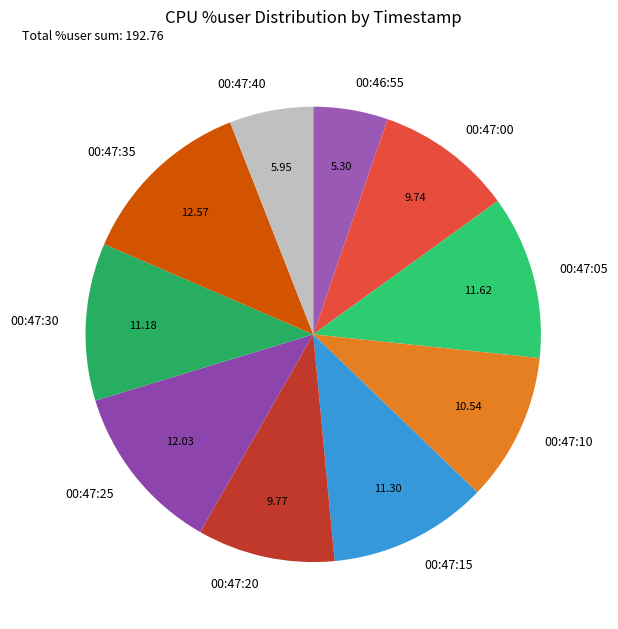

What is the ratio of the value at 00:46:55 to the value at 00:47:00?

0.5